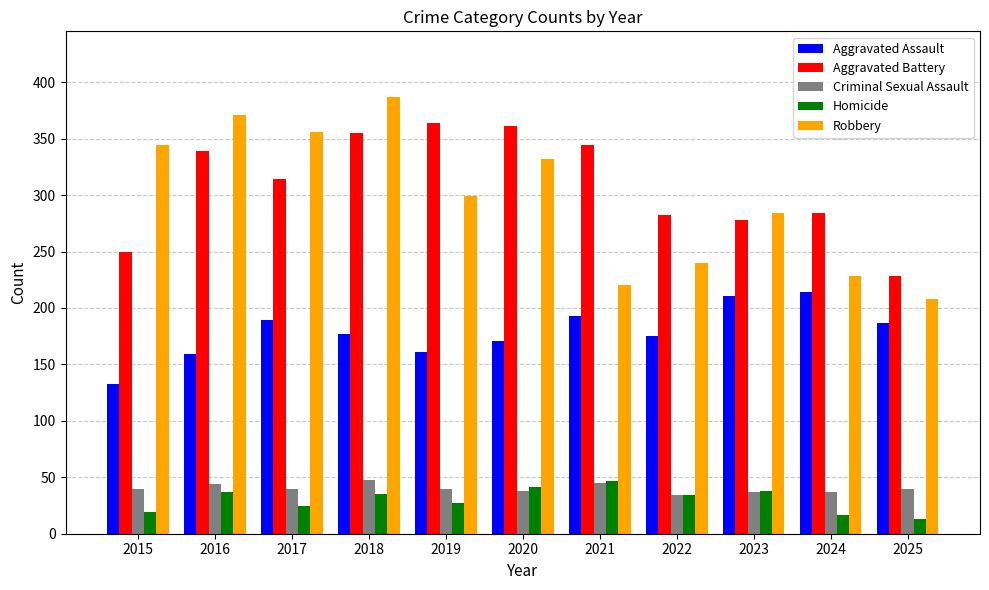

Which category has the lowest value in the Aggravated Battery series?

2025